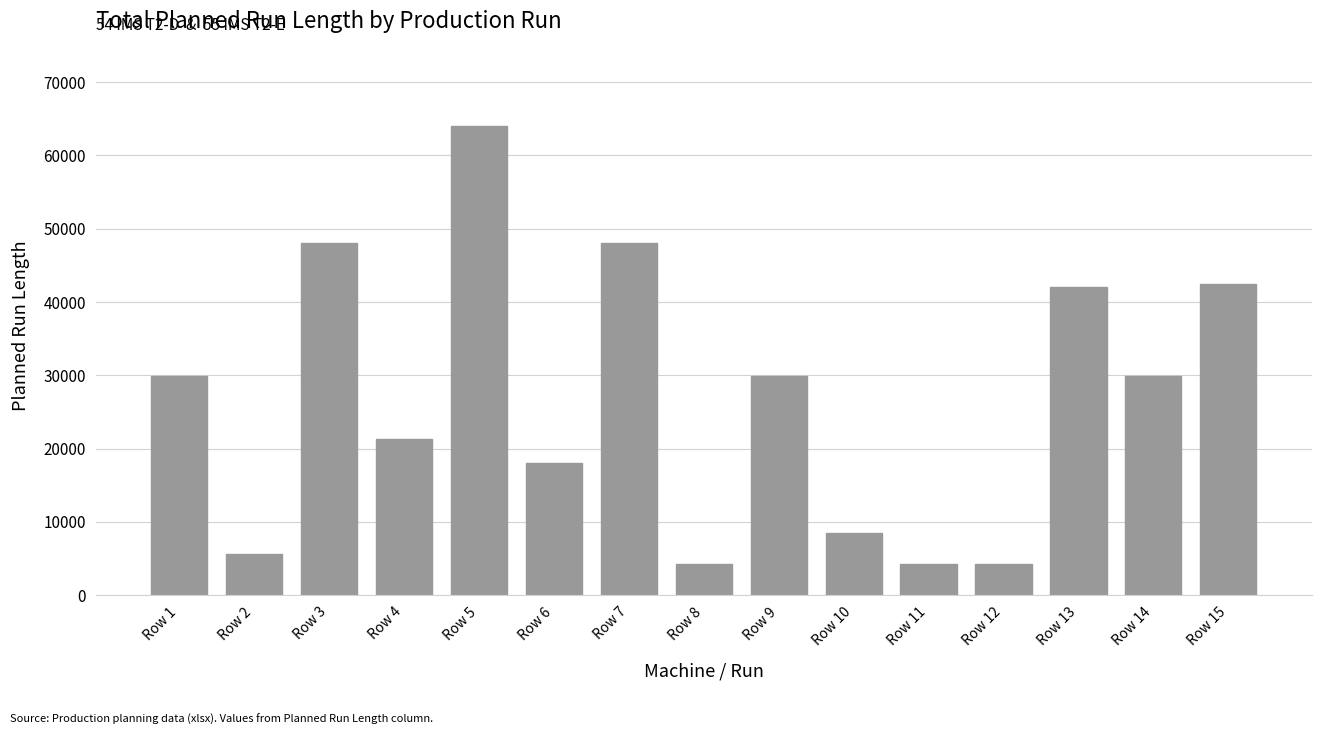

True or false: the data shows 1603 at Row 11.

False